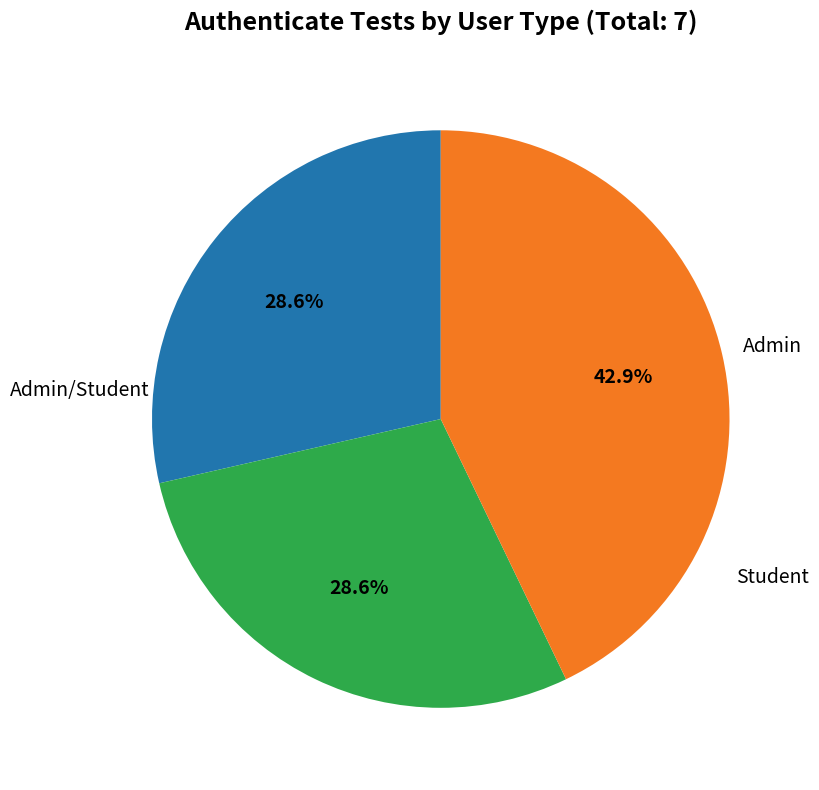

Is there any slice that represents more than half of the pie?

No